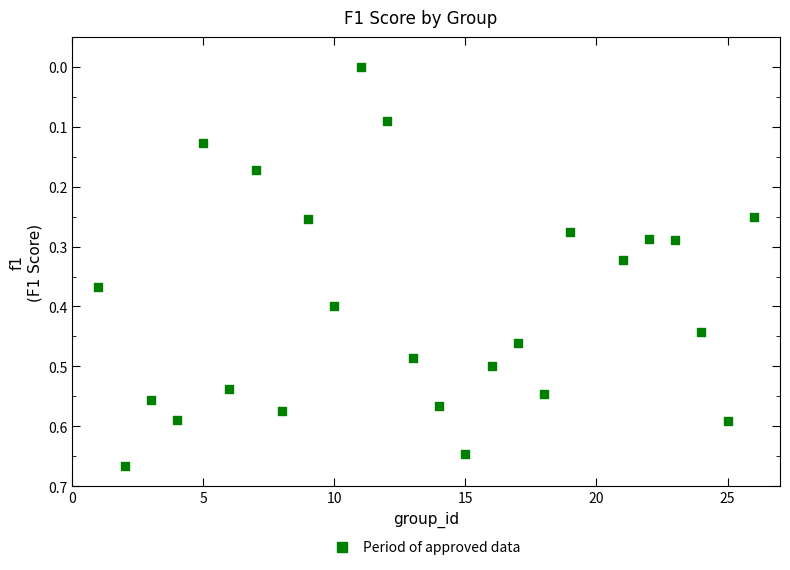

What is the range of X values (max minus min)?

25.0